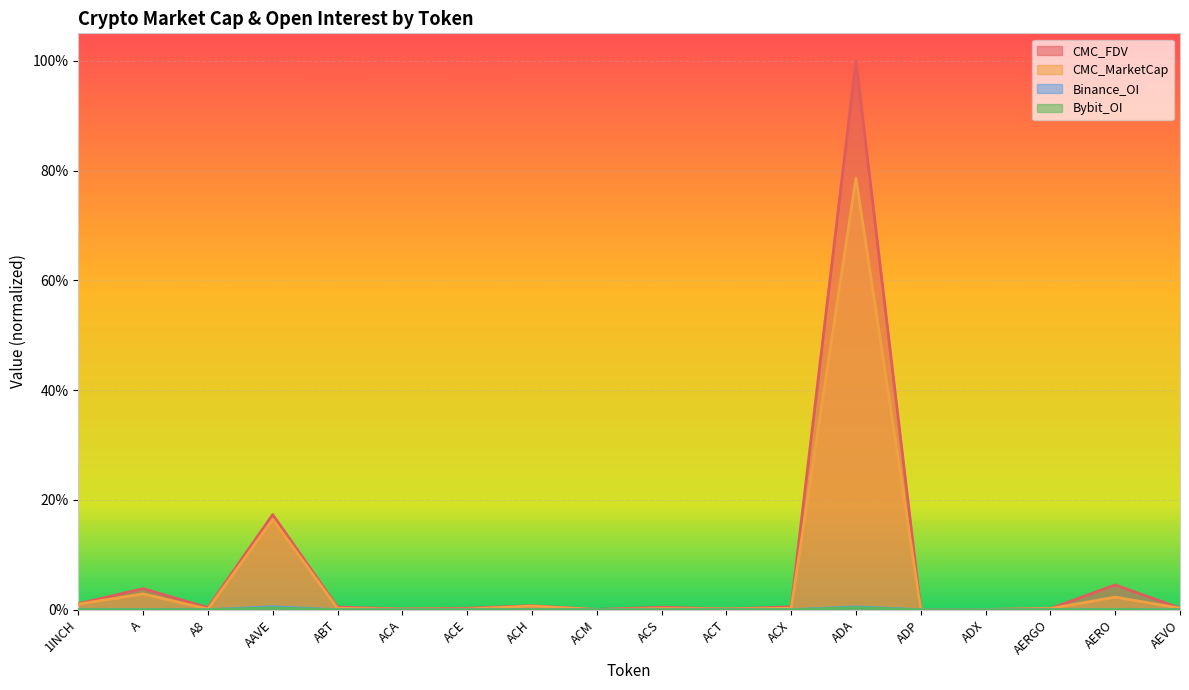

True or false: CMC_FDV and Binance_OI intersect in this chart.

False